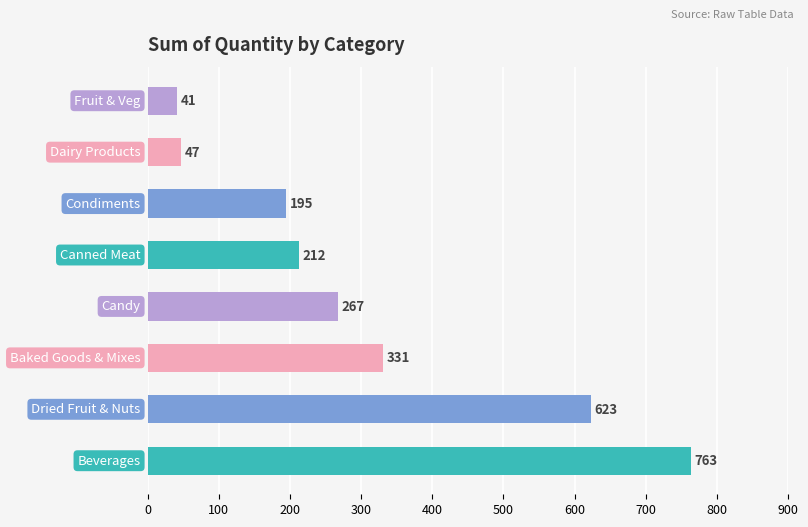

What is the difference between the second highest and second lowest values?

576